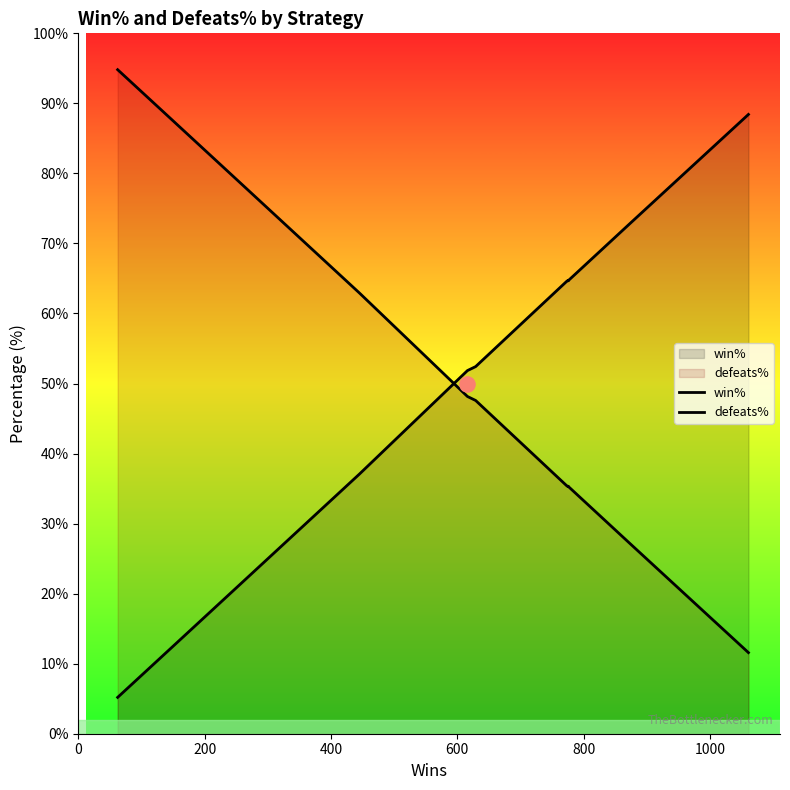

Which series reaches the maximum Y coordinate?

defeats%